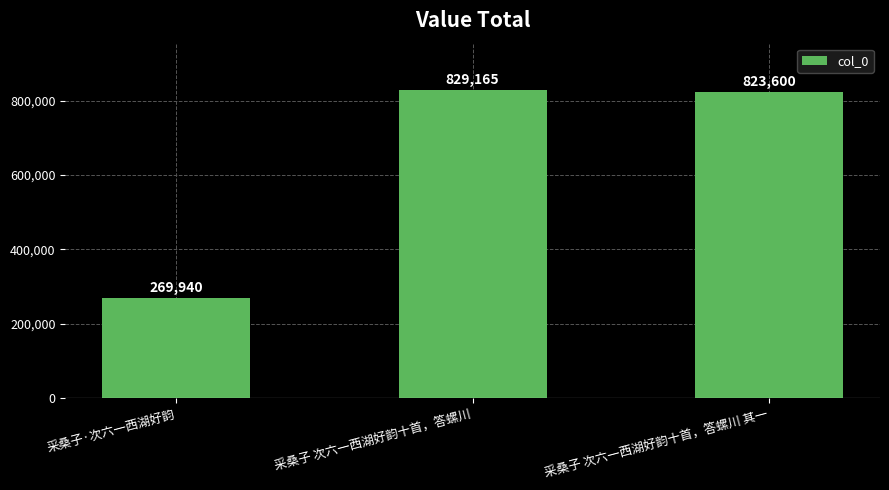

The value at 采桑子·次六一西湖好韵 is 96861. True or false?

False